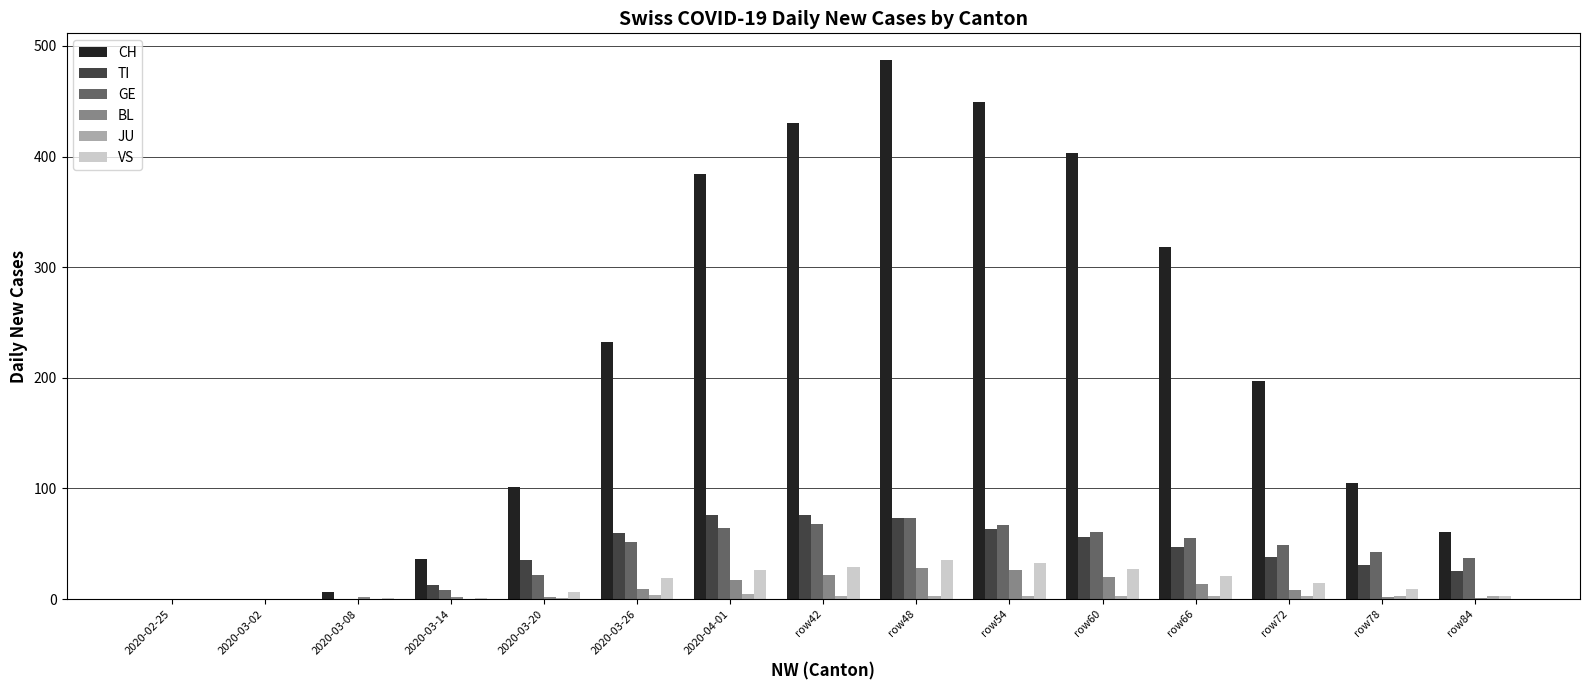

Which series has the largest total across all categories?

CH